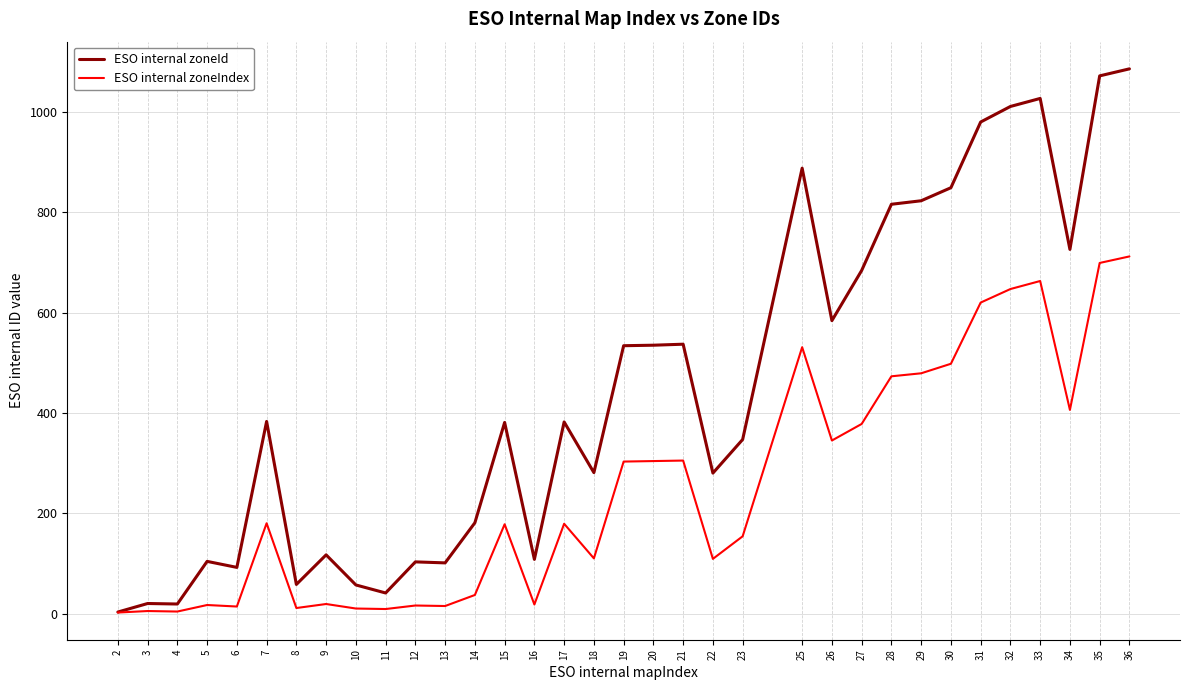

What is the total value across all series at 34?

1132